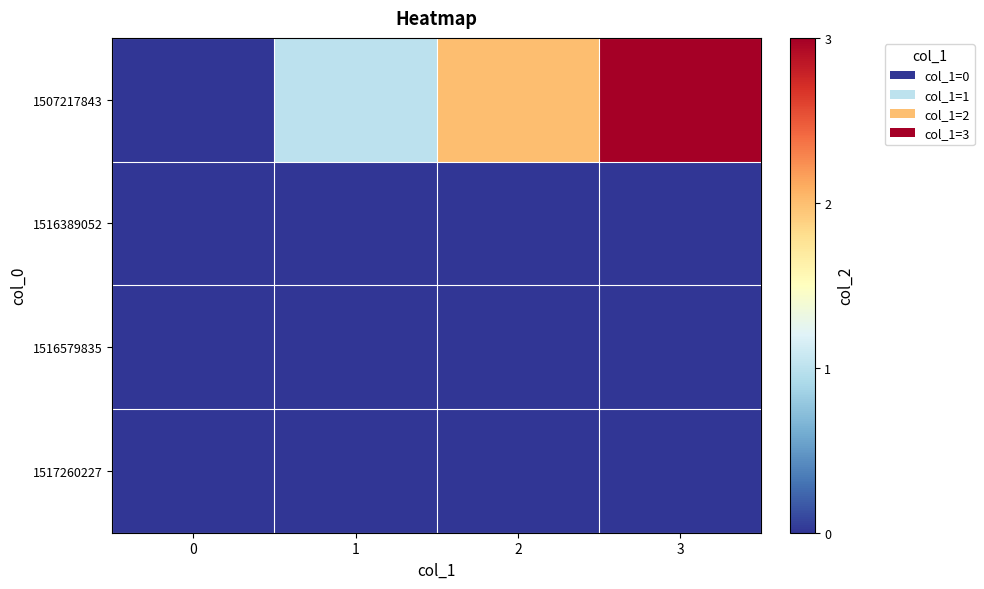

What is the spread (max minus min) of values at 1?

1